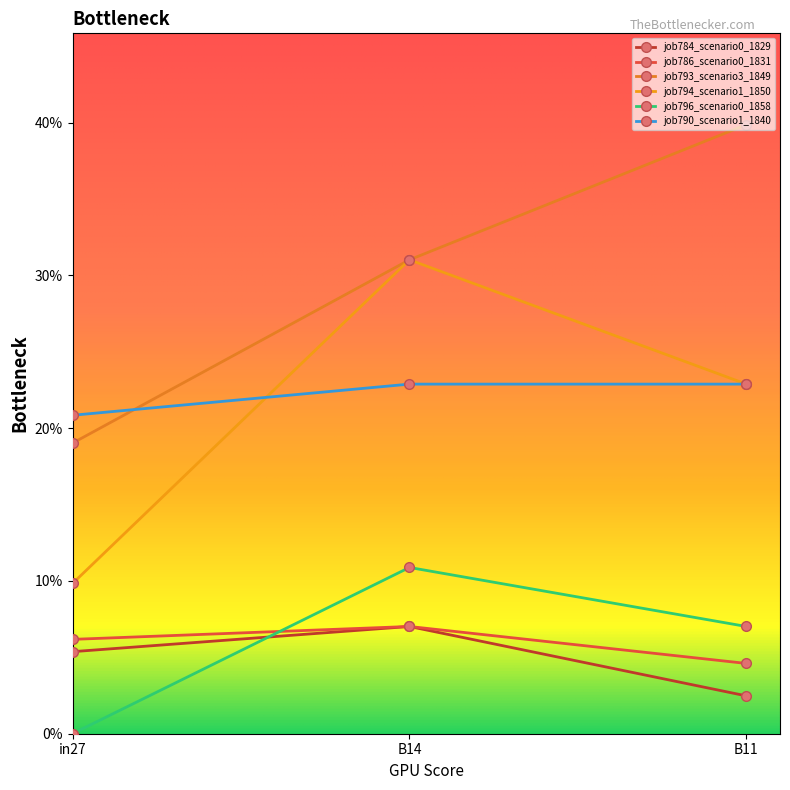

What is the label of the 2nd point from the right?

B14